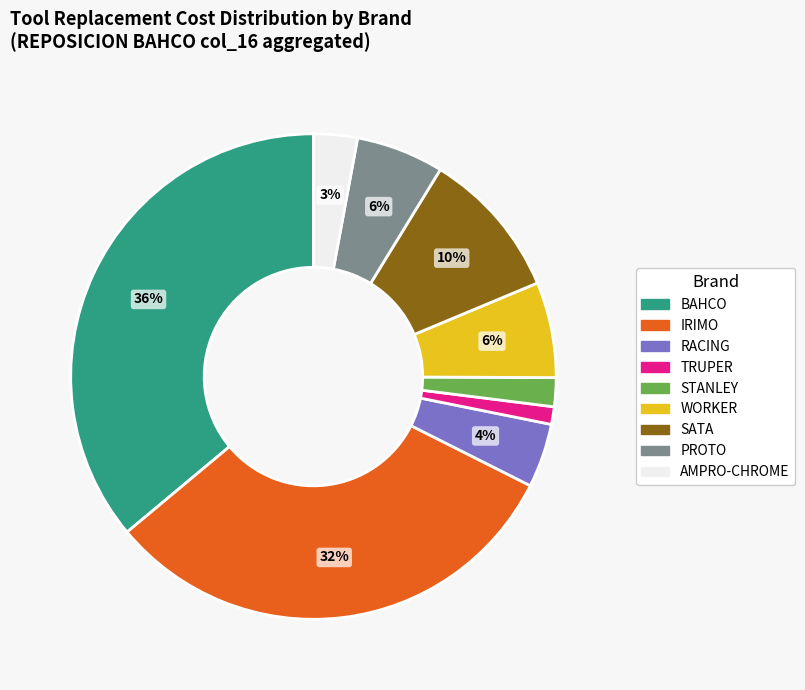

Is there any slice that represents more than half of the pie?

No